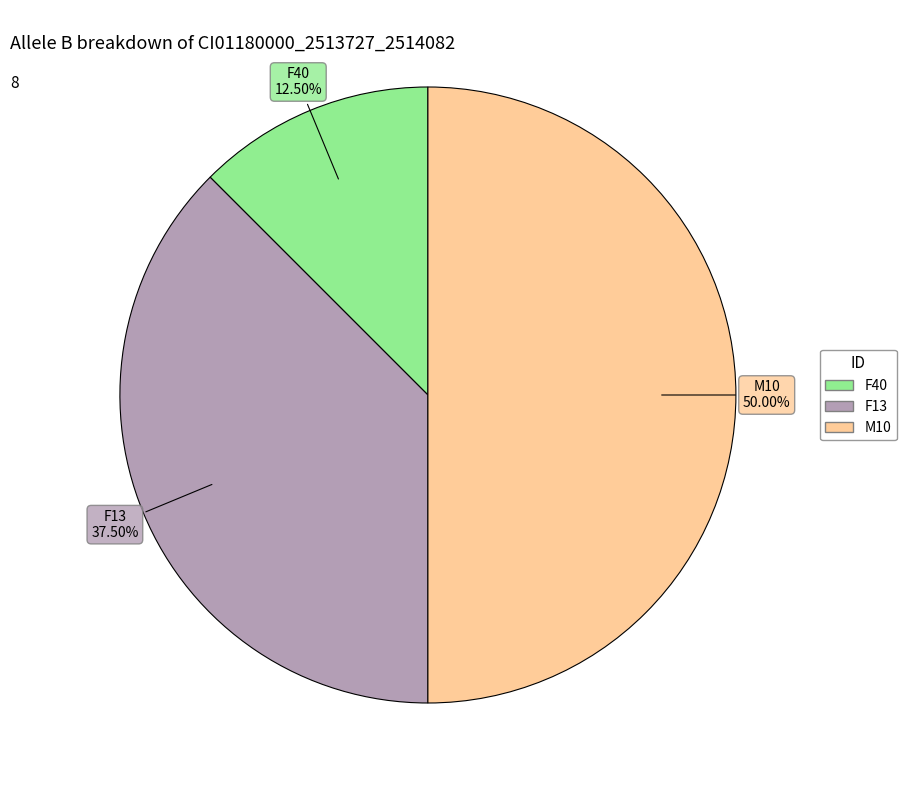

How many slices are in this pie chart?

3